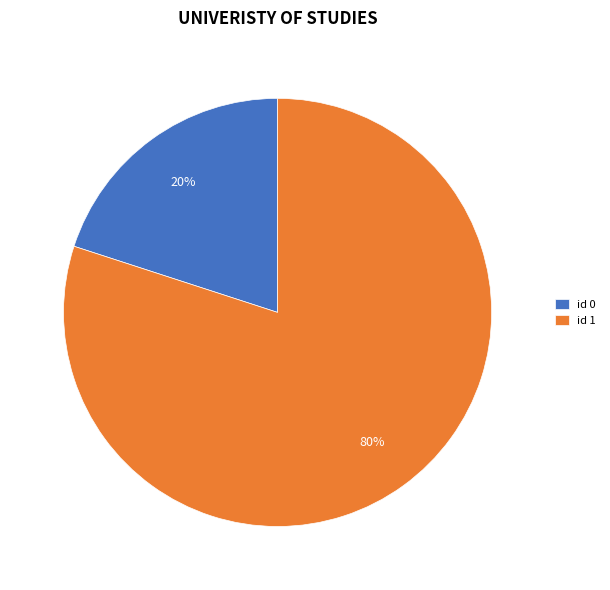

How many segments does this pie chart have?

2